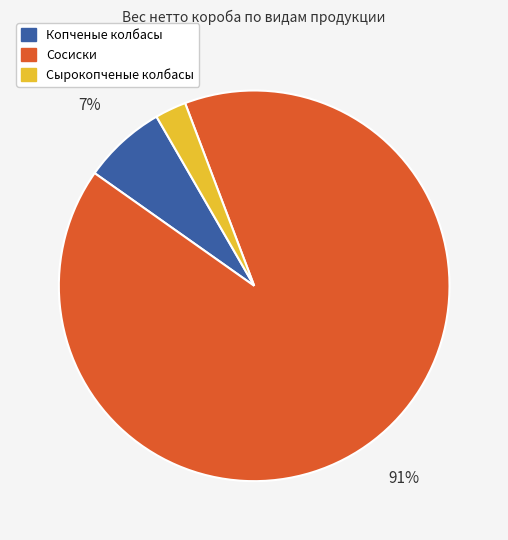

To the nearest percent, what is the average slice percentage?

33%